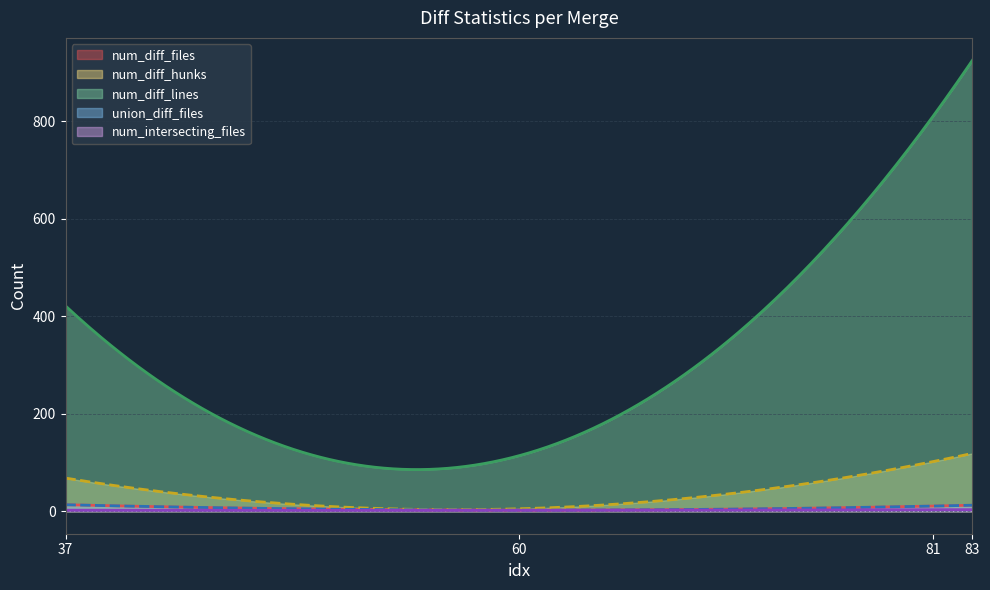

Which series has the largest range (max minus min)?

num_diff_lines